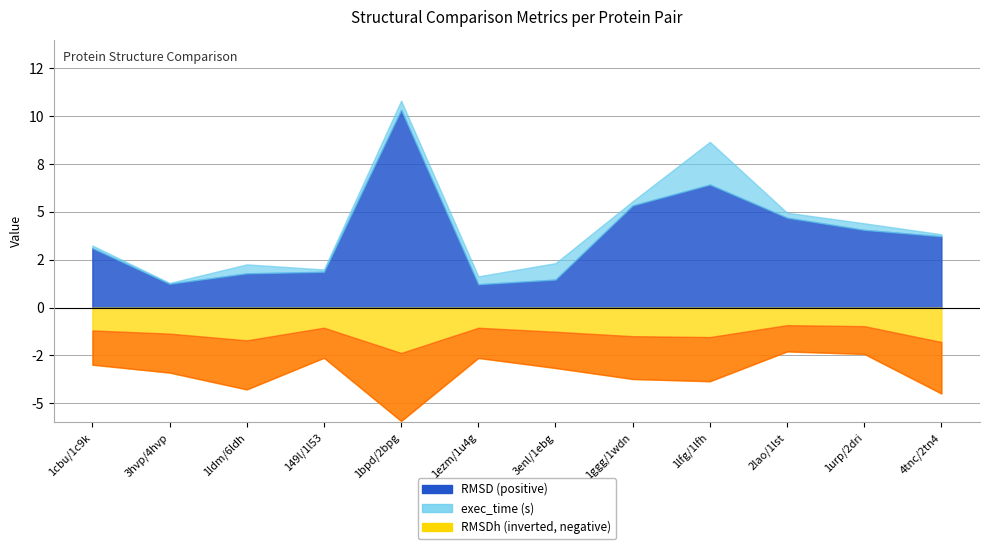

What is the value of the exec_time point at the 1st from the left?

0.1